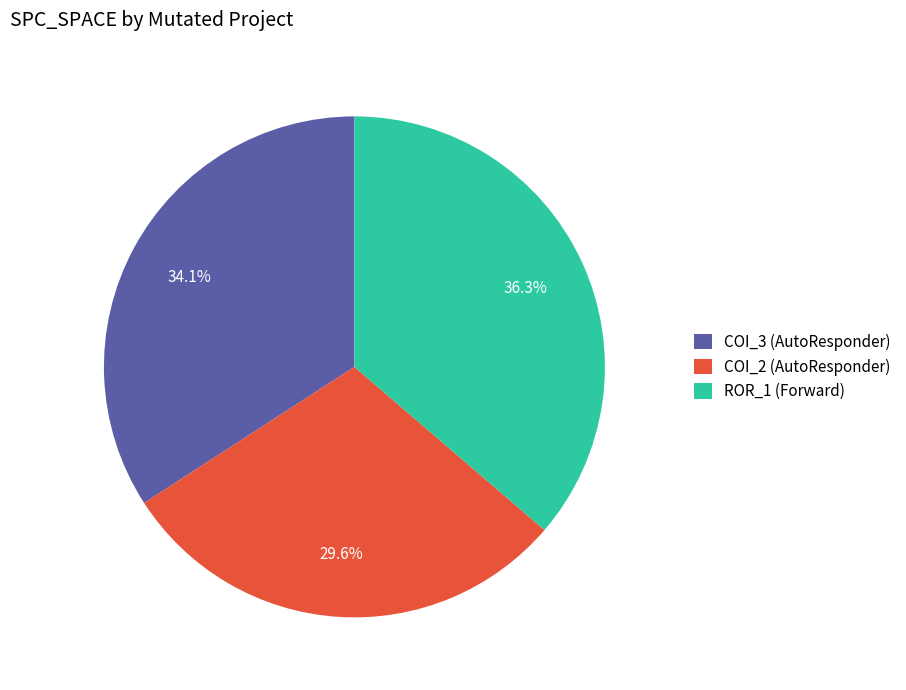

Between COI_3 (AutoResponder) and COI_2 (AutoResponder), which is larger?

COI_3 (AutoResponder)